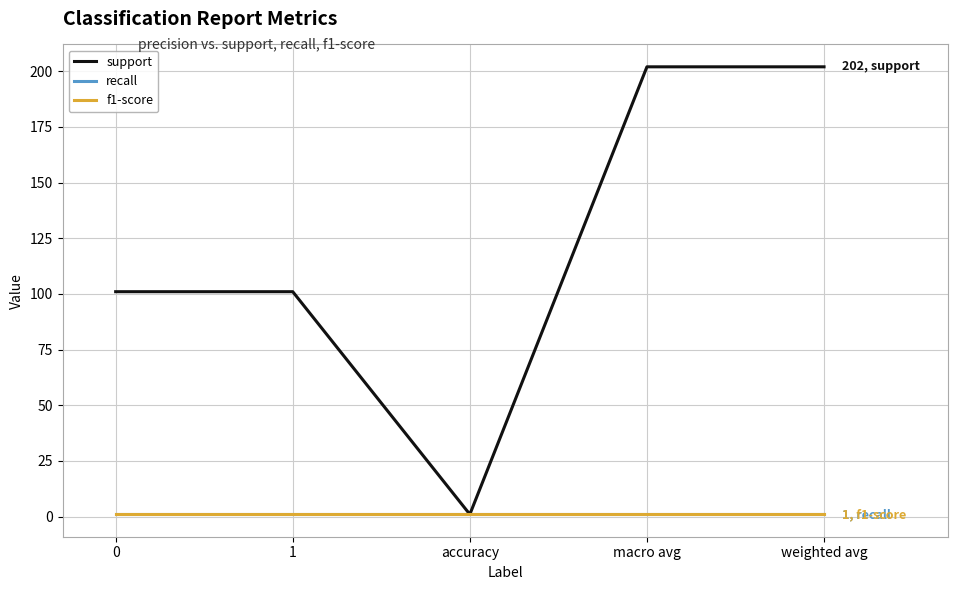

What is the spread (max minus min) of values at 1?

100